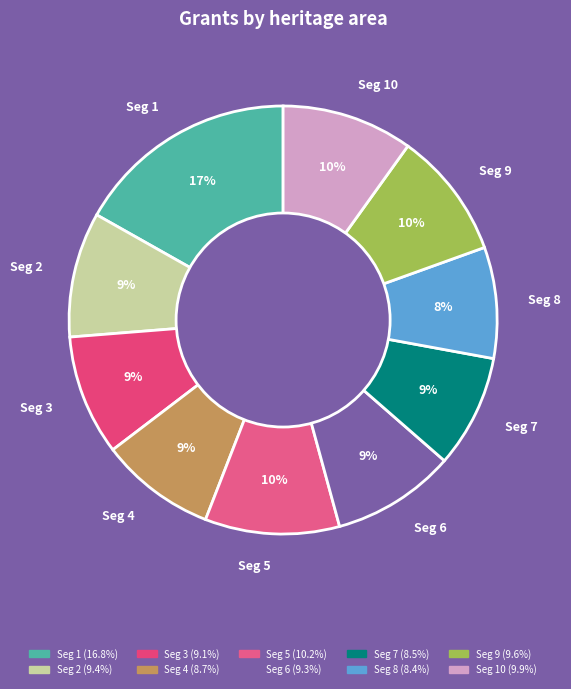

Is it true that Seg 6 is 1% of the pie?

False